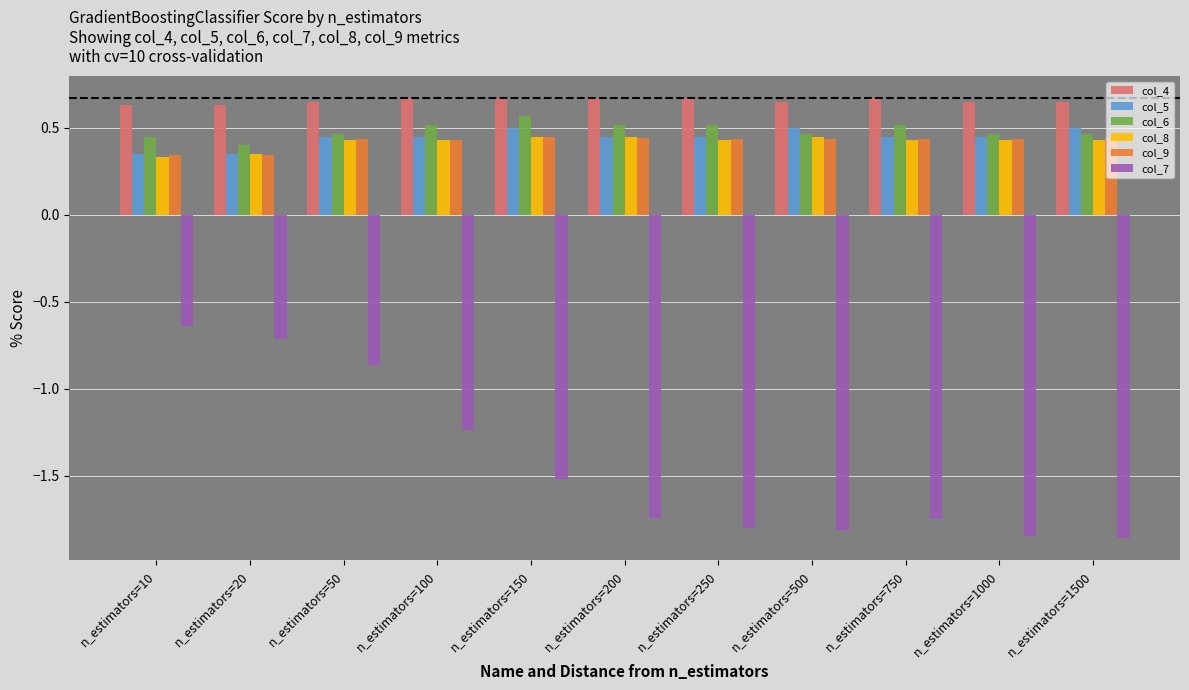

What are all the series names shown in the legend?

col_4, col_5, col_6, col_8, col_9, col_7